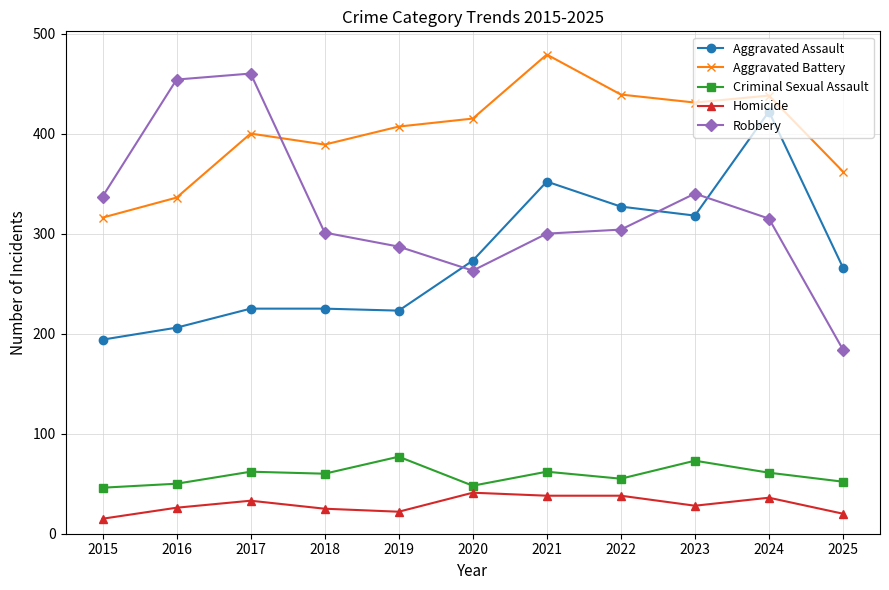

What is the sum of the Homicide values at 2025 and 2022?

58